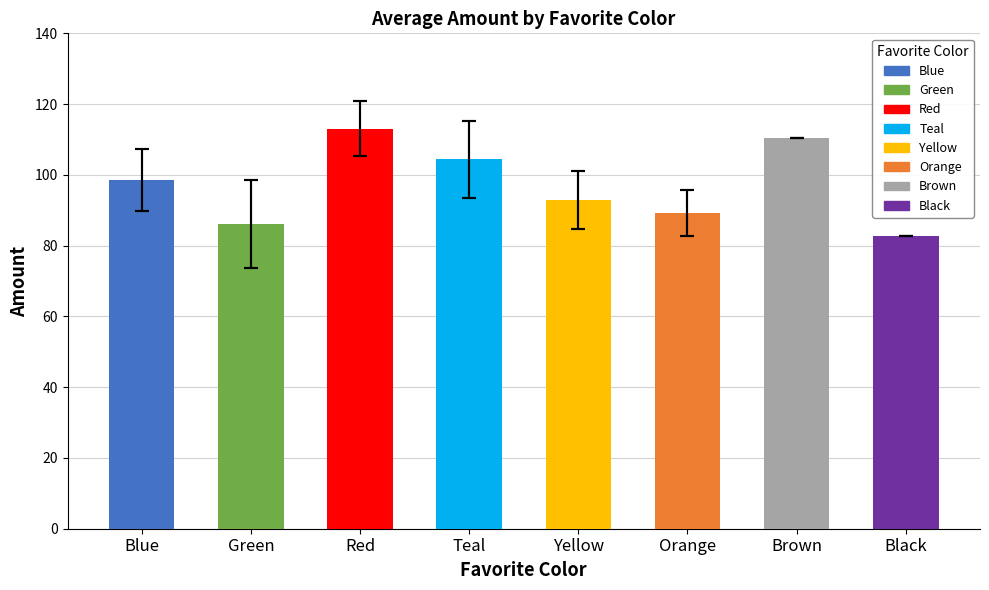

What position from the left is Black?

8